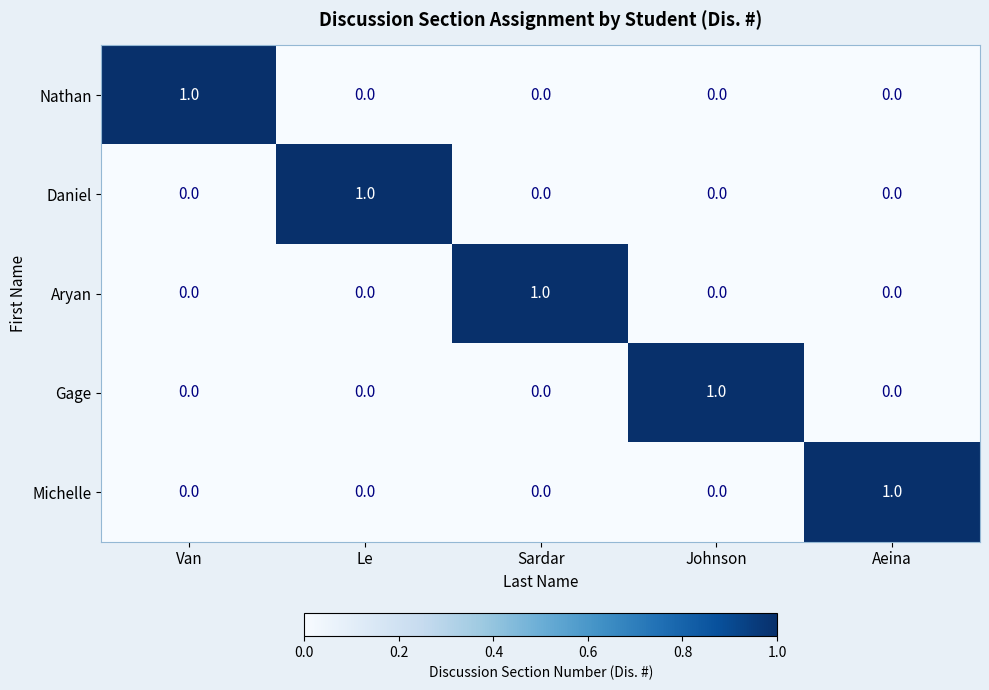

Is it true that Michelle equals 0 at Van?

True